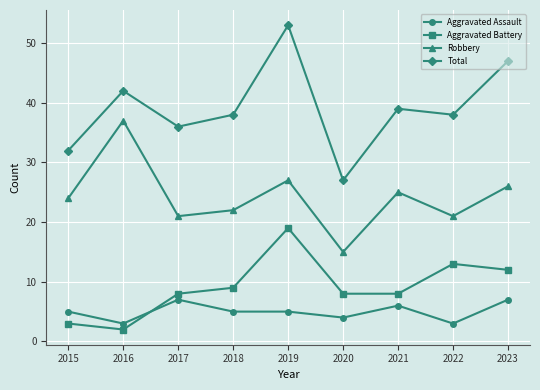

Is it true that Total equals 42 at 2016?

True